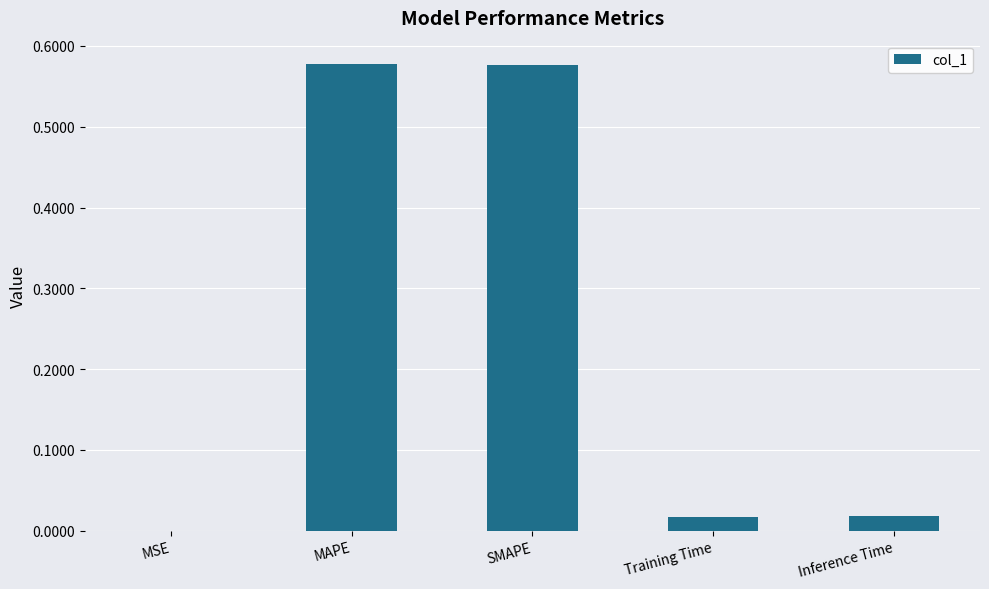

Between Inference Time and SMAPE, which is larger?

SMAPE